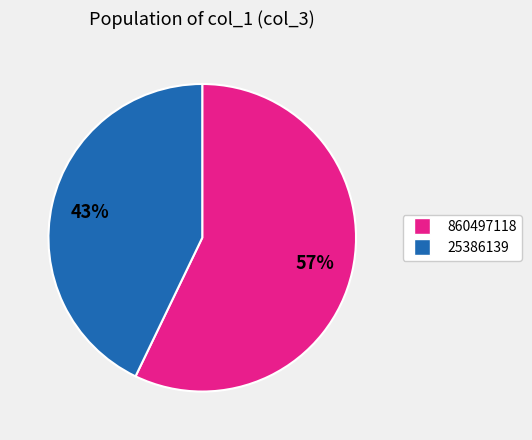

Is there a majority slice in this chart?

Yes